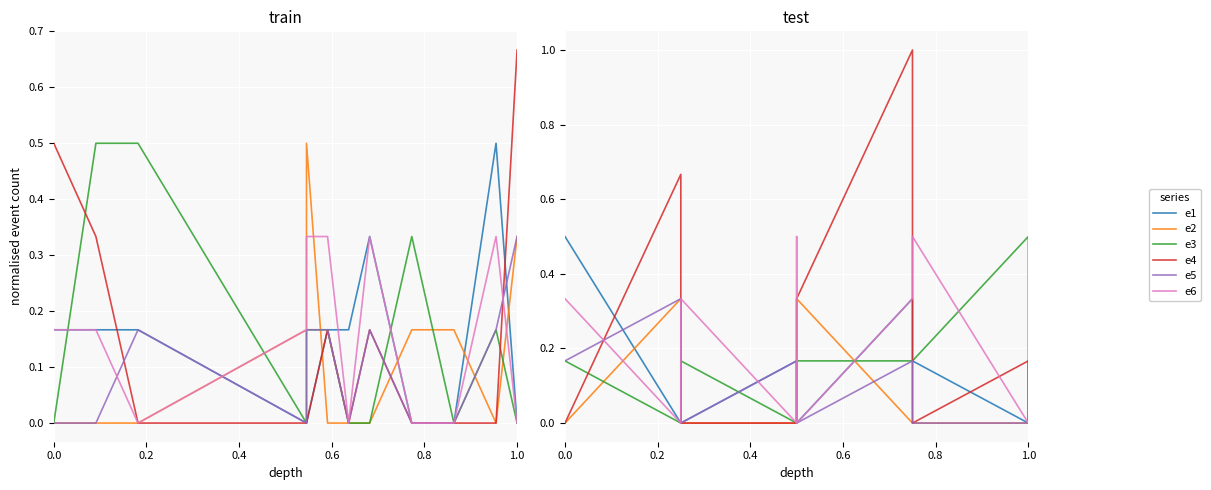

Count the e1 values in the range 0 to 1.

10